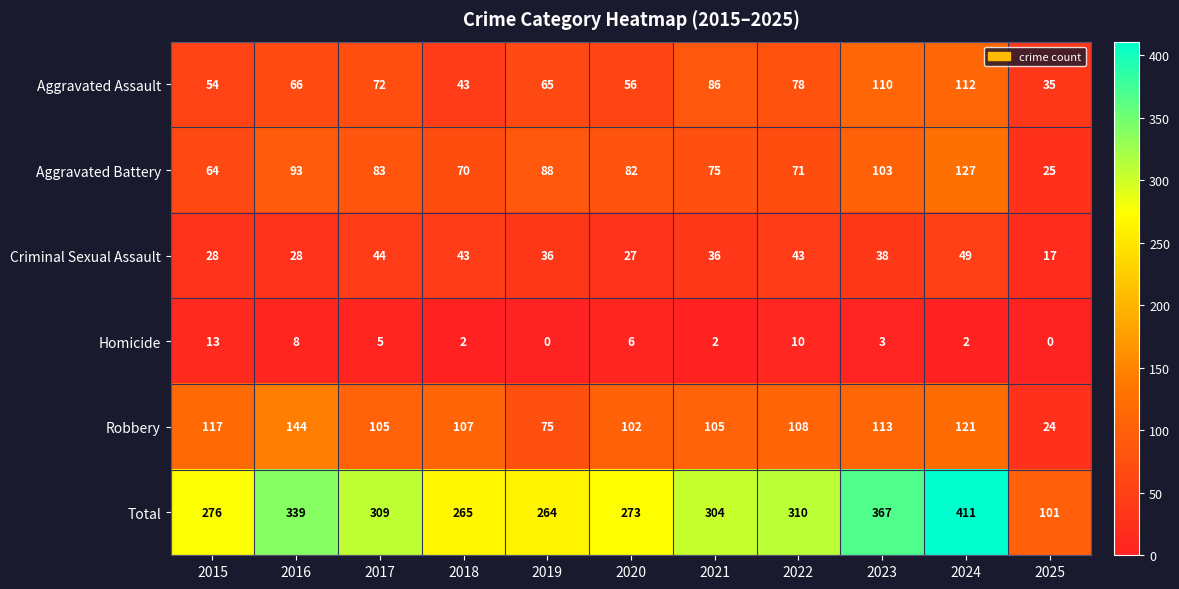

Which series changed the most between 2015 and 2021?

Aggravated Assault